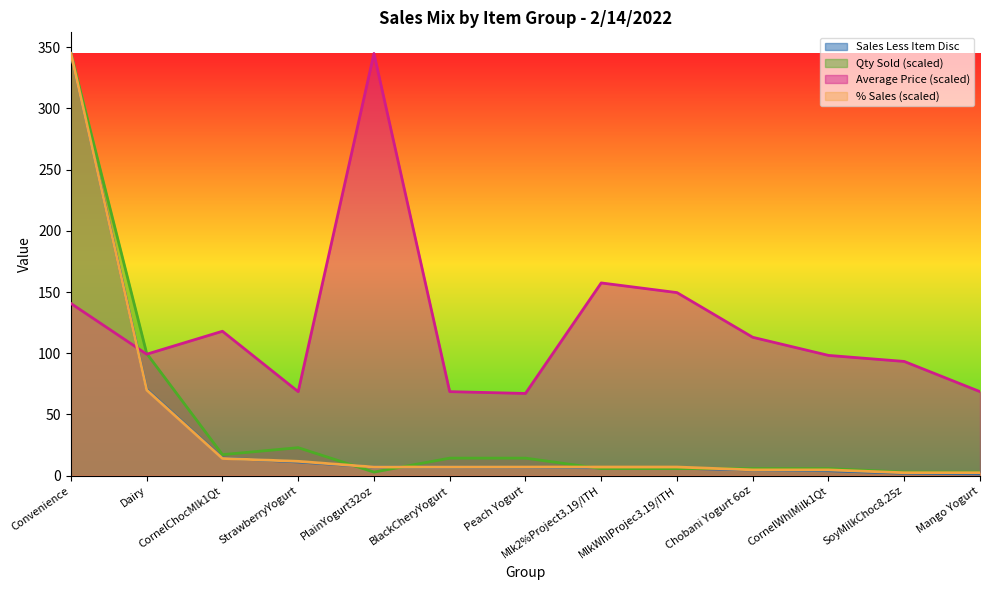

At which label is Qty Sold closest to 173?

Dairy